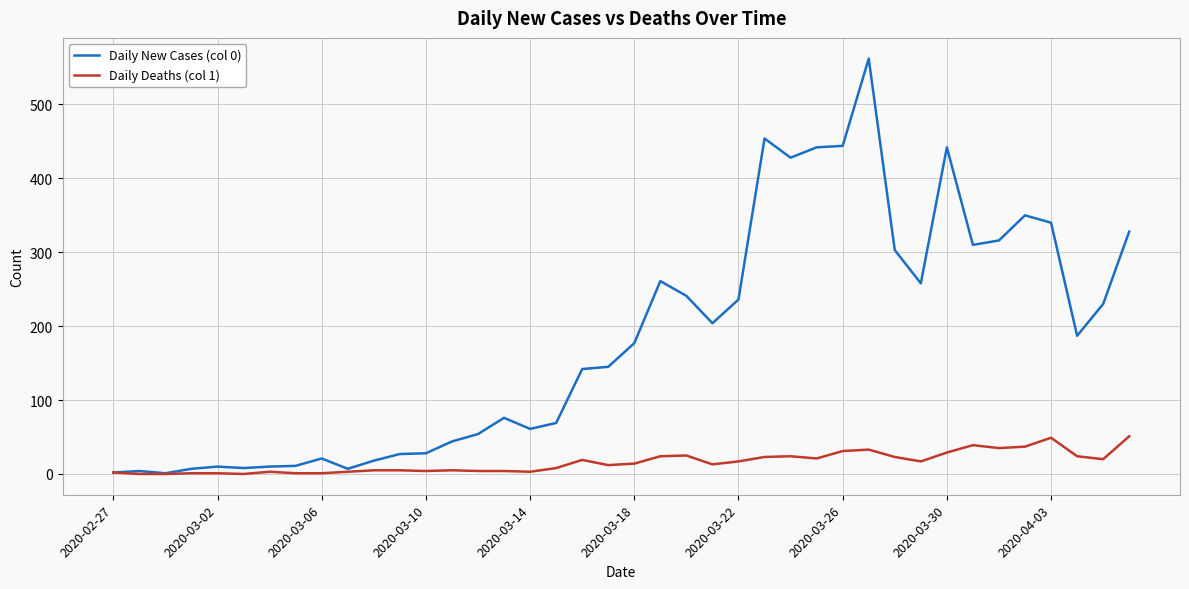

Which series has the largest total across all categories?

Daily New Cases (col 0)